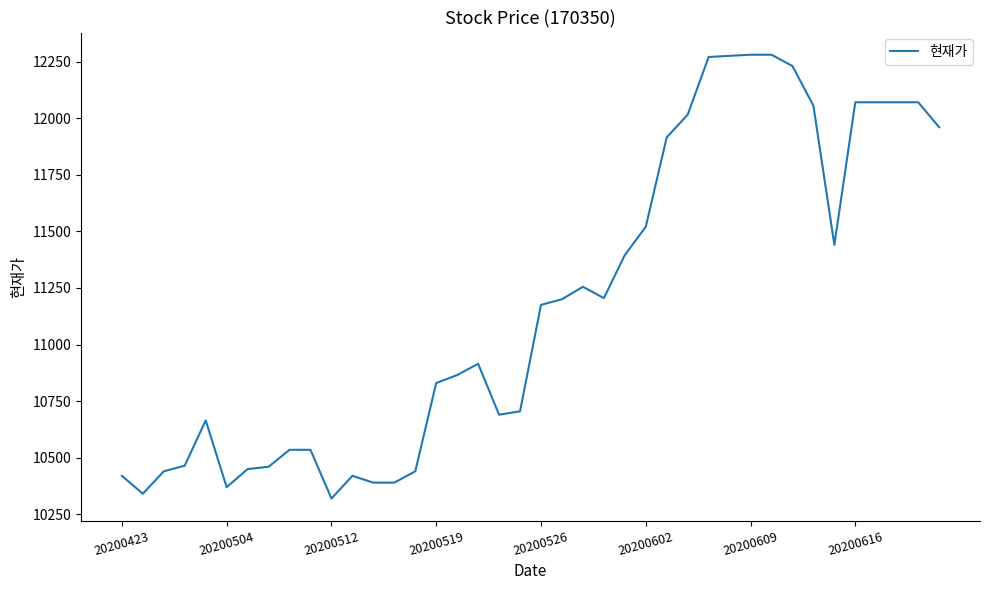

What is the maximum value shown in the chart?

12280